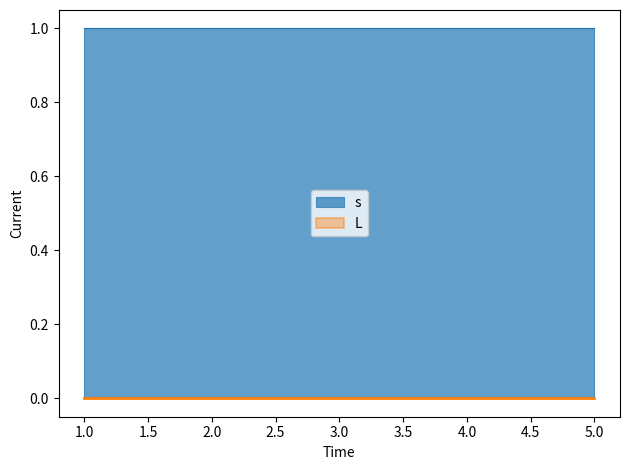

Reading right to left, what are all the values shown in this chart?

s: 5=1	4=1	3=1	2=1	1=1
L: 5=0	4=0	3=0	2=0	1=0